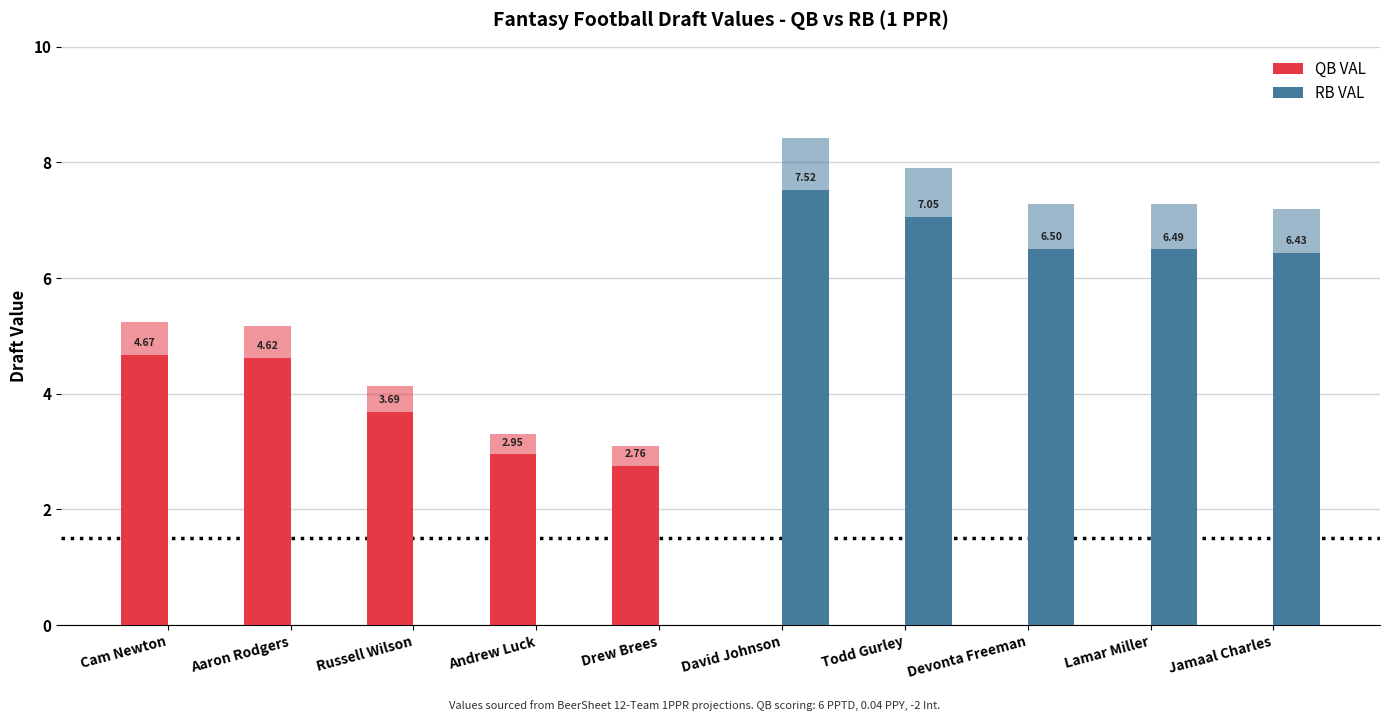

Reading right to left, what are all the values shown in this chart?

QB VAL: 0.0	0.0	0.0	0.0	0.0	2.8	3.0	3.7	4.6	4.7
RB VAL: 6.4	6.5	6.5	7.1	7.5	0.0	0.0	0.0	0.0	0.0